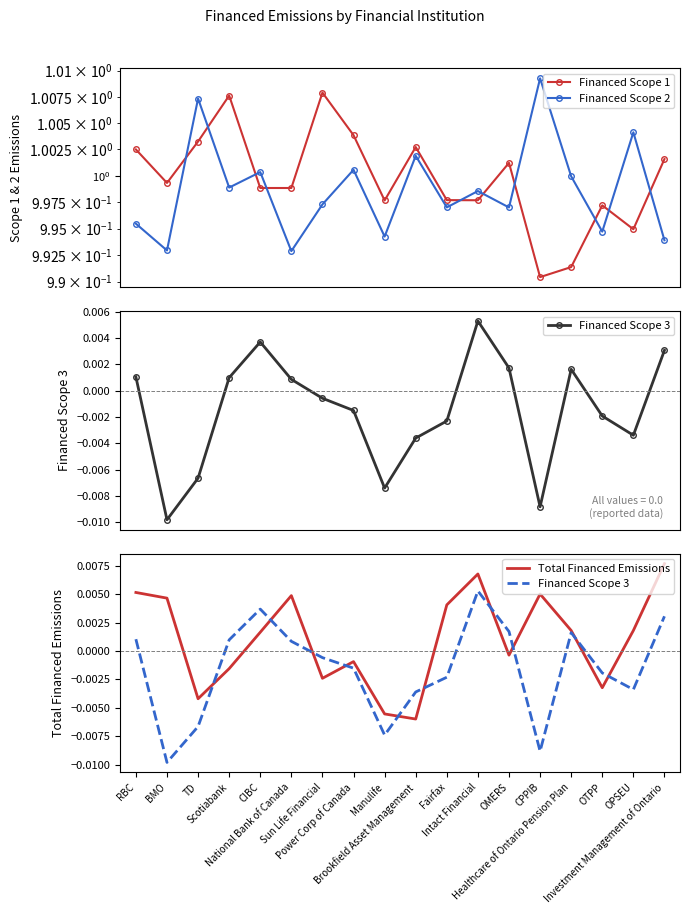

Between TD and Power Corp of Canada, which series saw the biggest shift?

Financed Scope 2